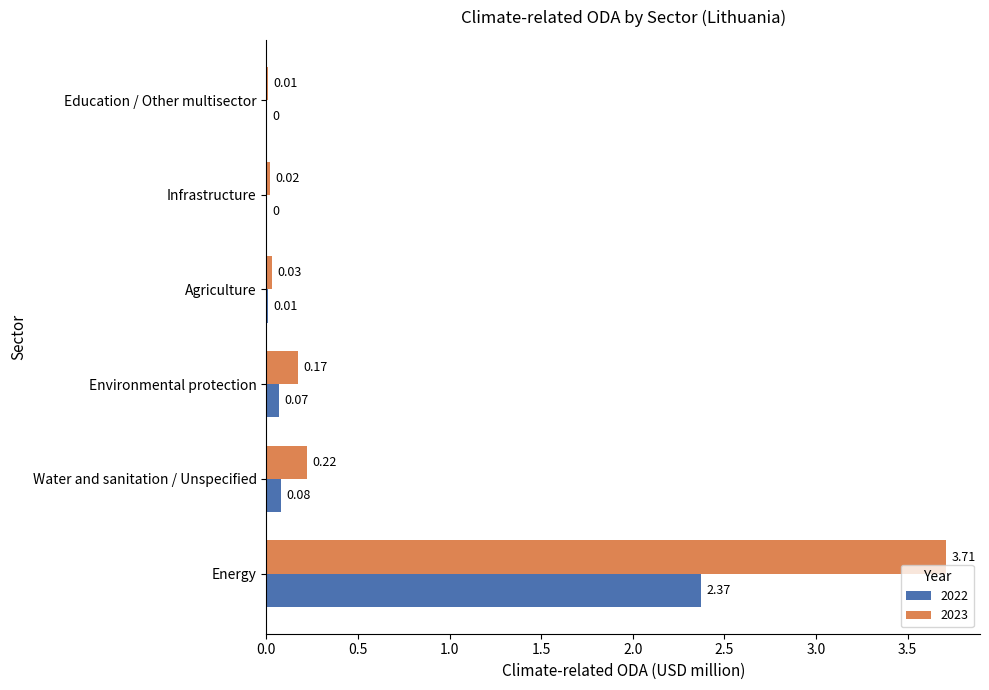

Which category has the highest value in the 2022 series?

Energy